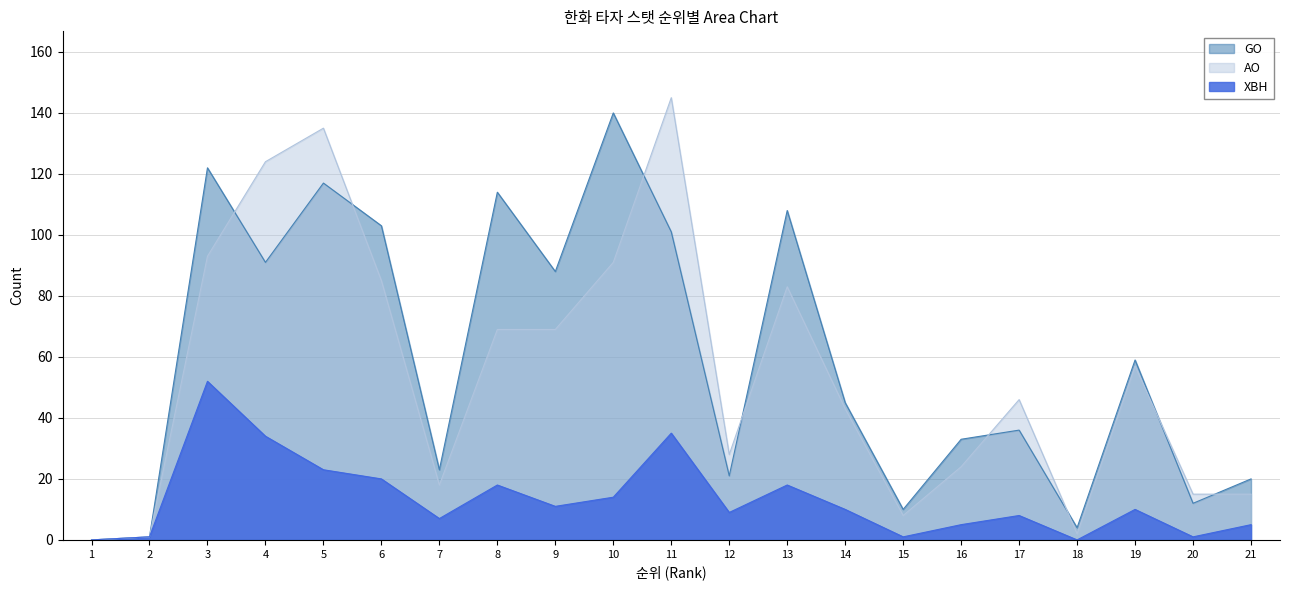

At how many categories does at least one series exceed 106?

7